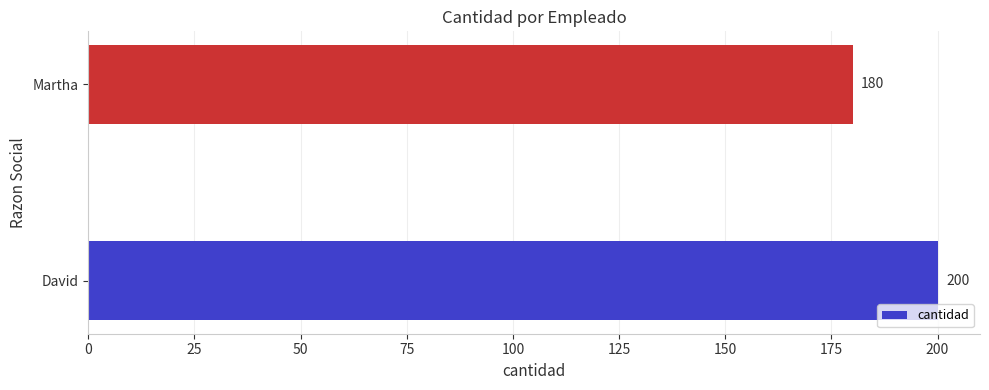

Reading top to bottom, transcribe all the data shown in this chart.

Martha=180	David=200